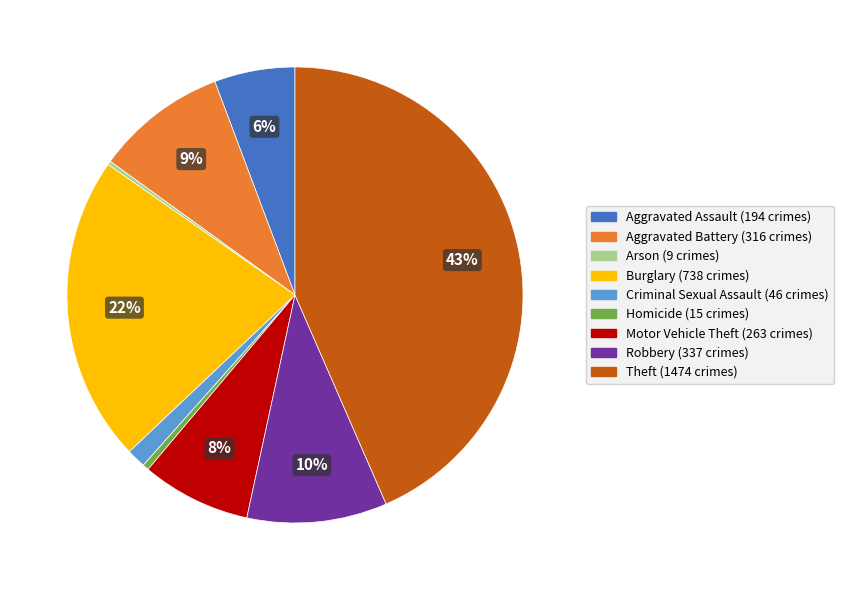

What is the largest slice in the pie chart?

Theft